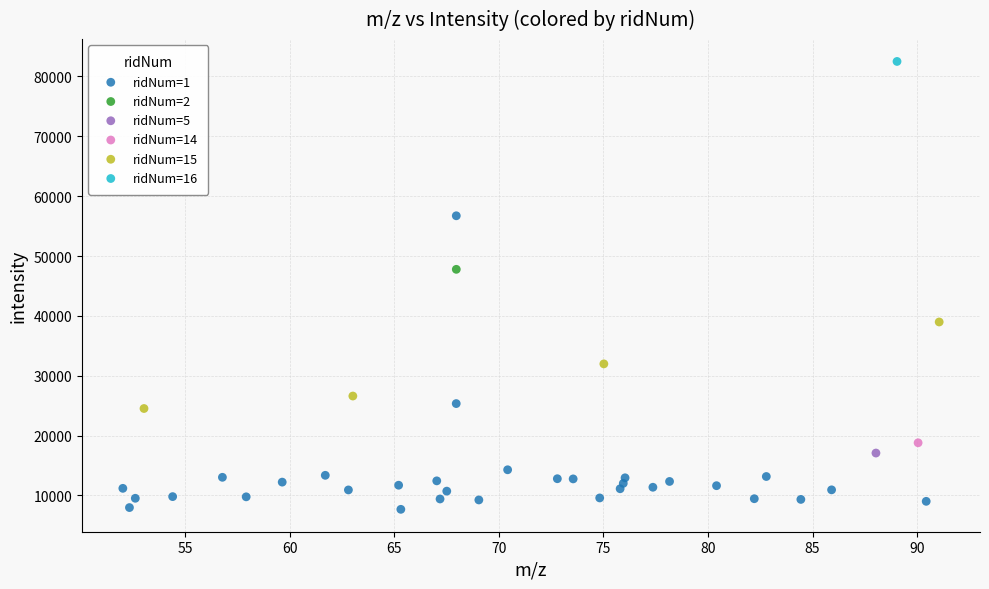

What are all the series names shown in the legend?

ridNum=1, ridNum=2, ridNum=5, ridNum=14, ridNum=15, ridNum=16